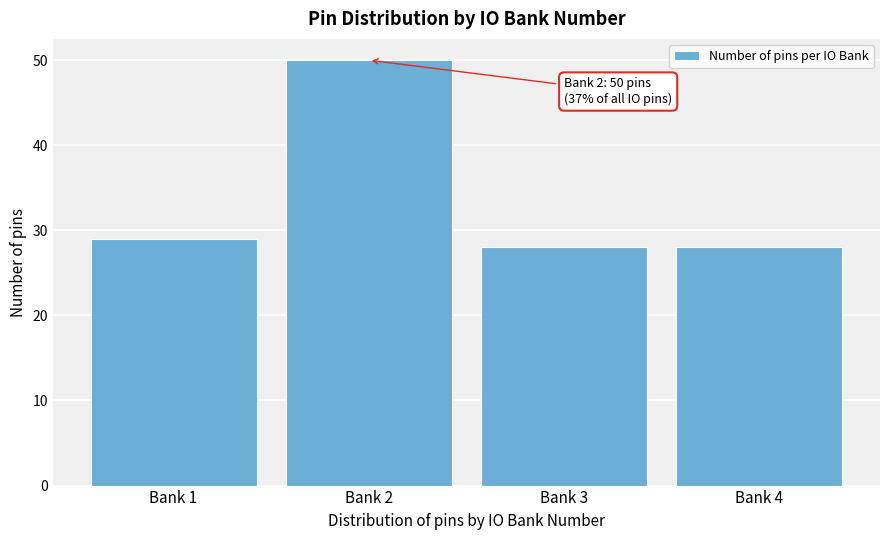

Reading right to left, transcribe all the data shown in this chart.

28	28	50	29